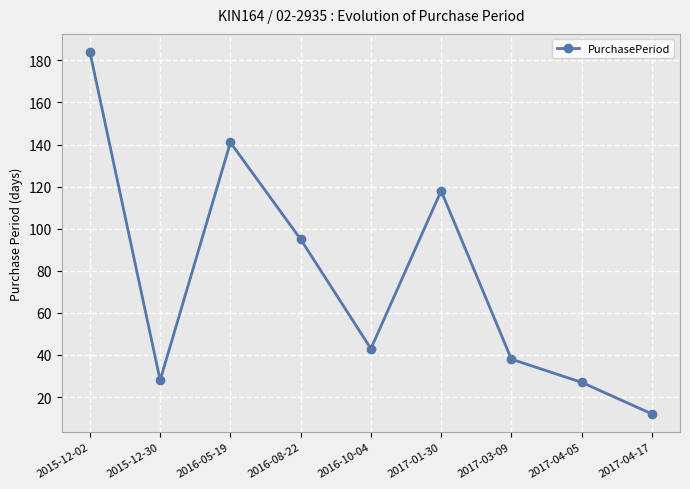

At which category does the data reach its first local valley?

2015-12-30